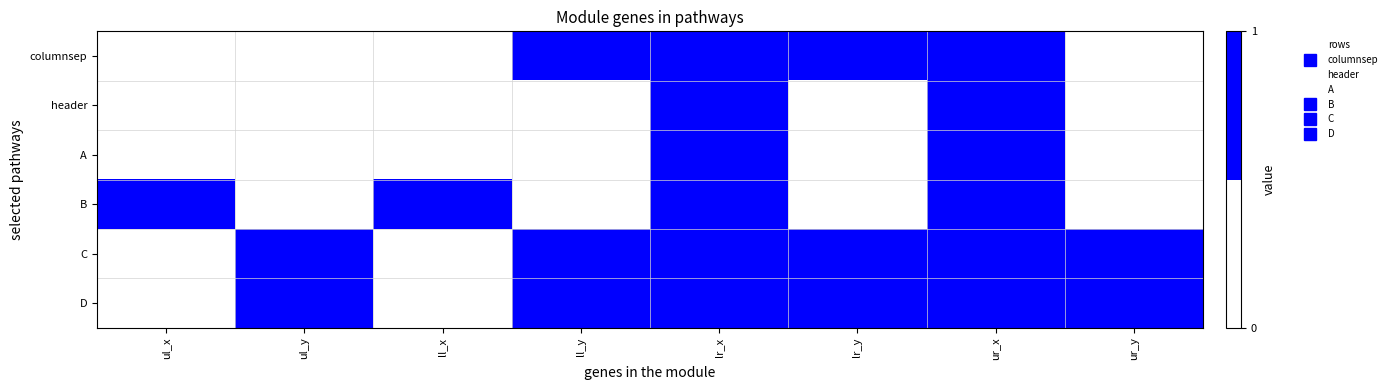

Reading left to right, transcribe all the data shown in this chart.

columnsep: ul_x=0	ul_y=0	ll_x=0	ll_y=1	lr_x=1	lr_y=1	ur_x=1	ur_y=0
header: ul_x=0	ul_y=0	ll_x=0	ll_y=0	lr_x=1	lr_y=0	ur_x=1	ur_y=0
A: ul_x=0	ul_y=0	ll_x=0	ll_y=0	lr_x=1	lr_y=0	ur_x=1	ur_y=0
B: ul_x=1	ul_y=0	ll_x=1	ll_y=0	lr_x=1	lr_y=0	ur_x=1	ur_y=0
C: ul_x=0	ul_y=1	ll_x=0	ll_y=1	lr_x=1	lr_y=1	ur_x=1	ur_y=1
D: ul_x=0	ul_y=1	ll_x=0	ll_y=1	lr_x=1	lr_y=1	ur_x=1	ur_y=1